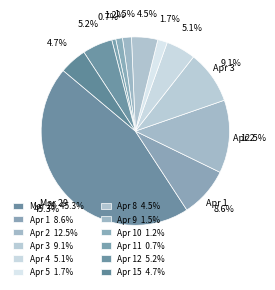

How many segments does this pie chart have?

12